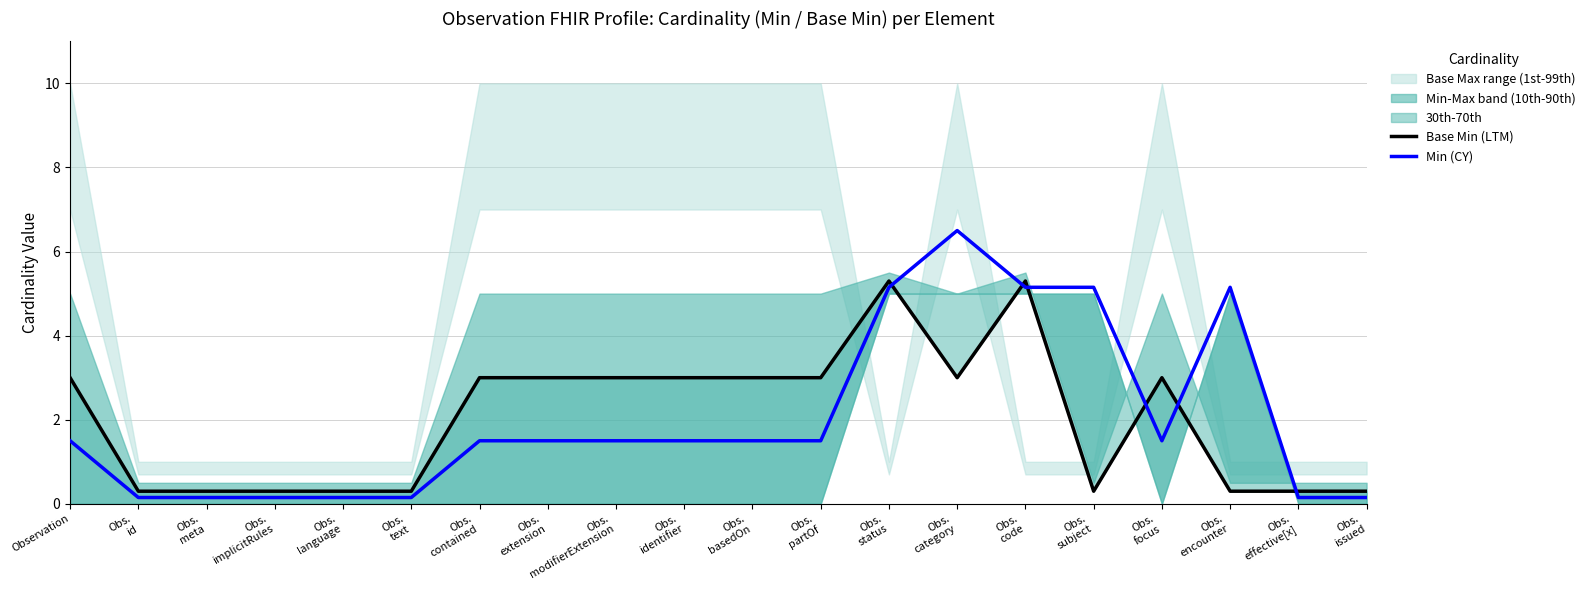

How many data points in Min (CY) are above 1?

13